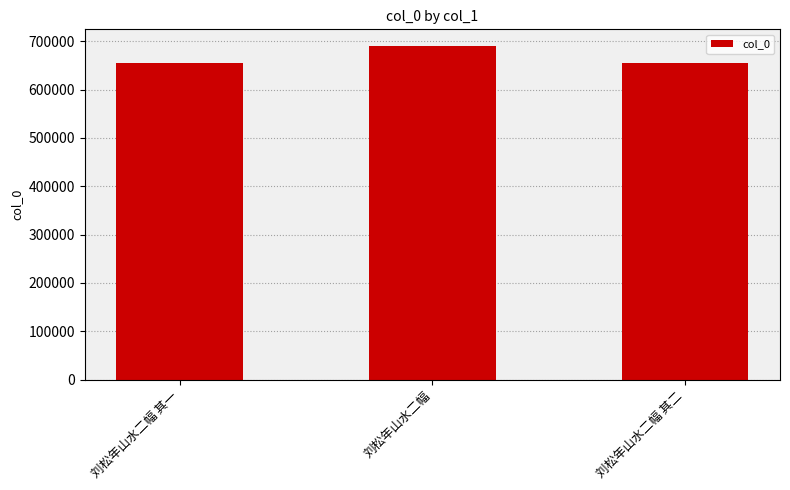

Are the bars horizontal?

No